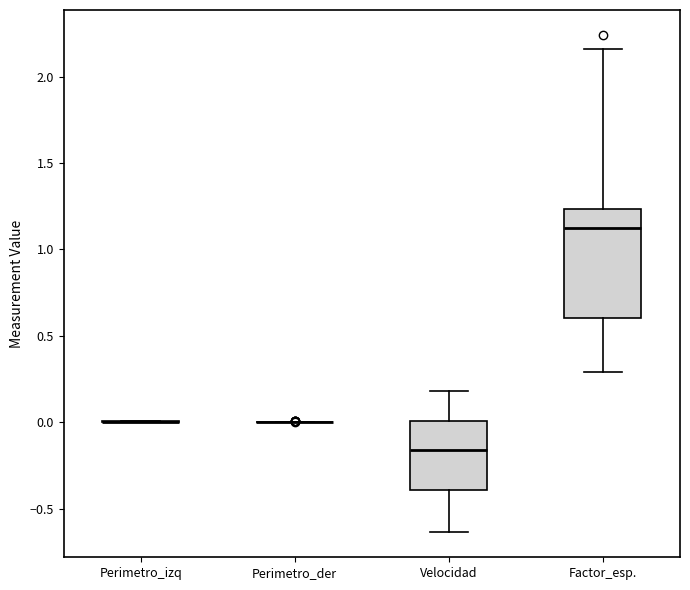

Reading left to right, transcribe this box plot: for each box, give where its median line is, the range the box spans, and where its two whiskers end, as read against the y-axis. The values are not printed on the chart, so give them approximately, as read against the axis.

Perimetro_izq: box collapsed to a line at 0.00, whiskers 0.00 to 0.00
Perimetro_der: box collapsed to a line at 0.00, whiskers 0.00 to 0.00
Velocidad: median -0.15, box -0.40 to 0.00, whiskers -0.65 to 0.20
Factor_esp.: median 1.10, box 0.60 to 1.25, whiskers 0.30 to 2.15